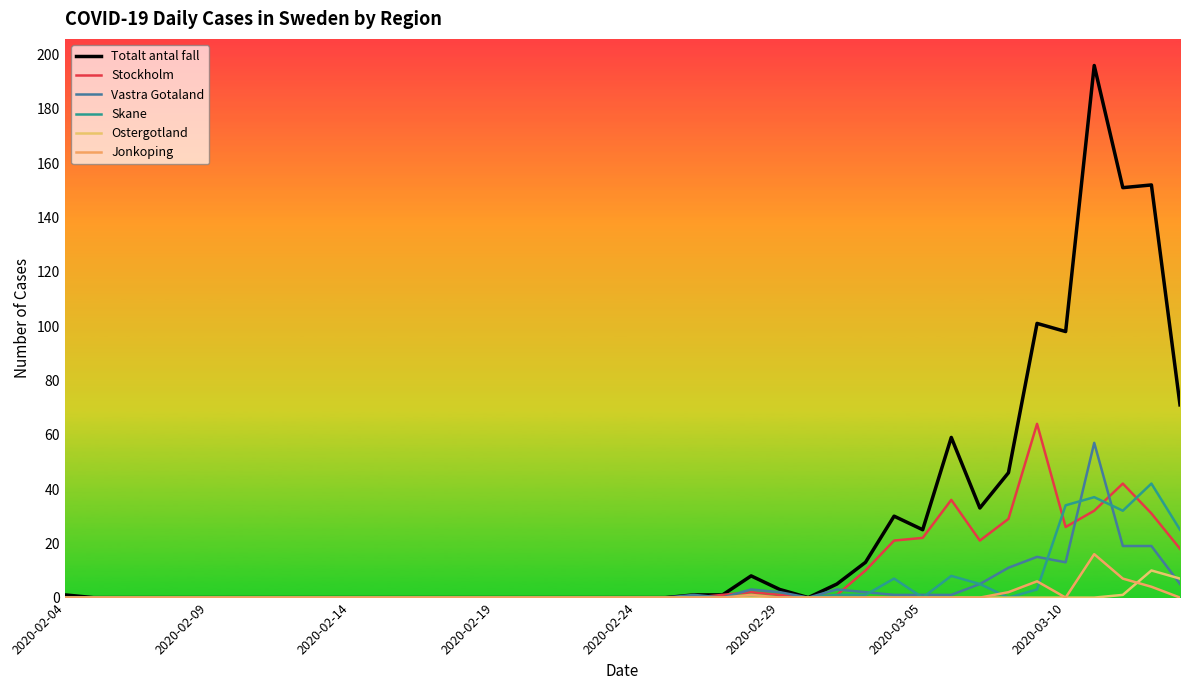

True or false: Jonkoping and Totalt antal fall cross at least once.

False